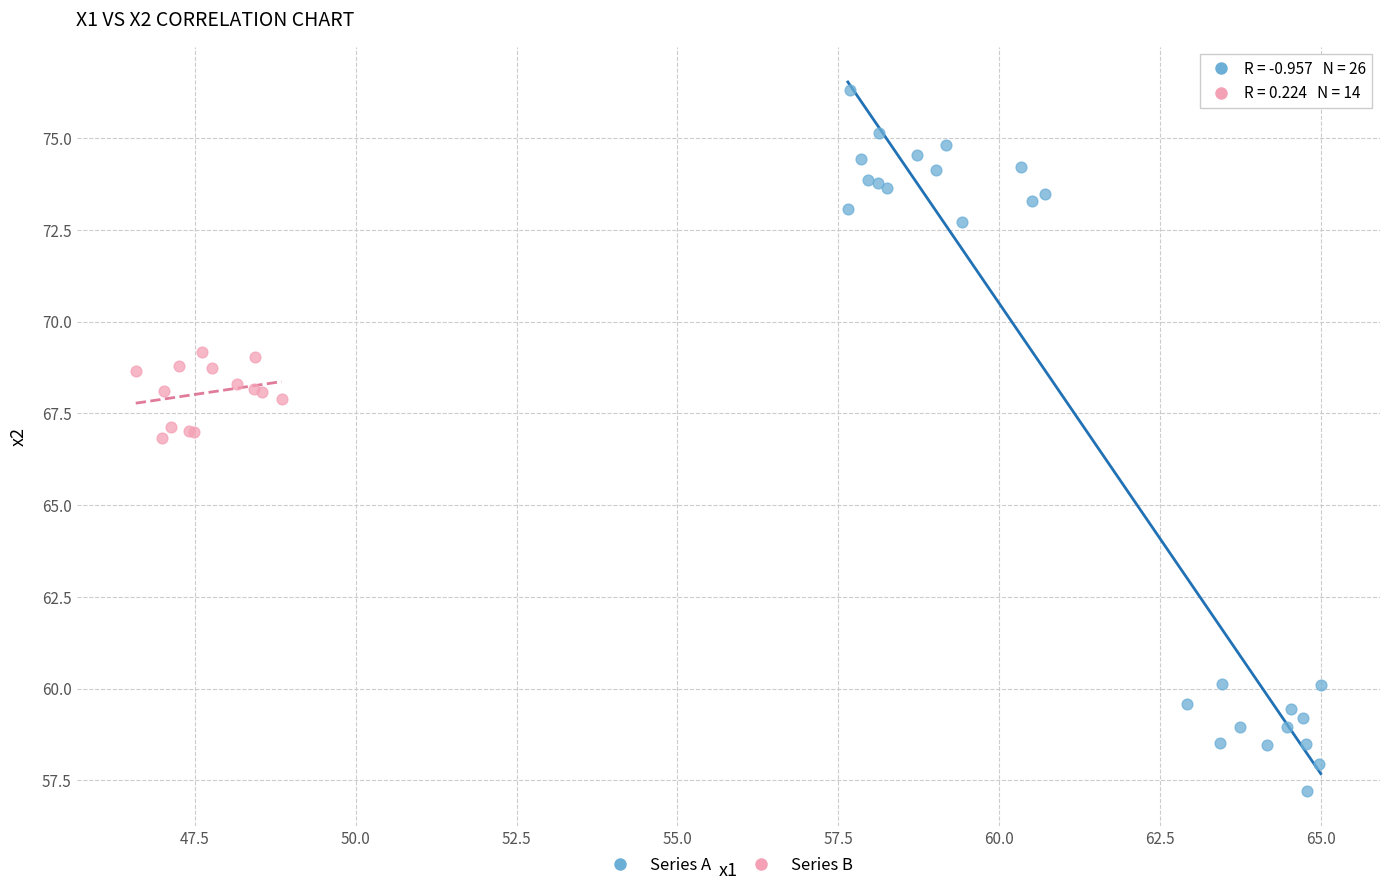

Which series has the largest Y range (max minus min)?

Series A